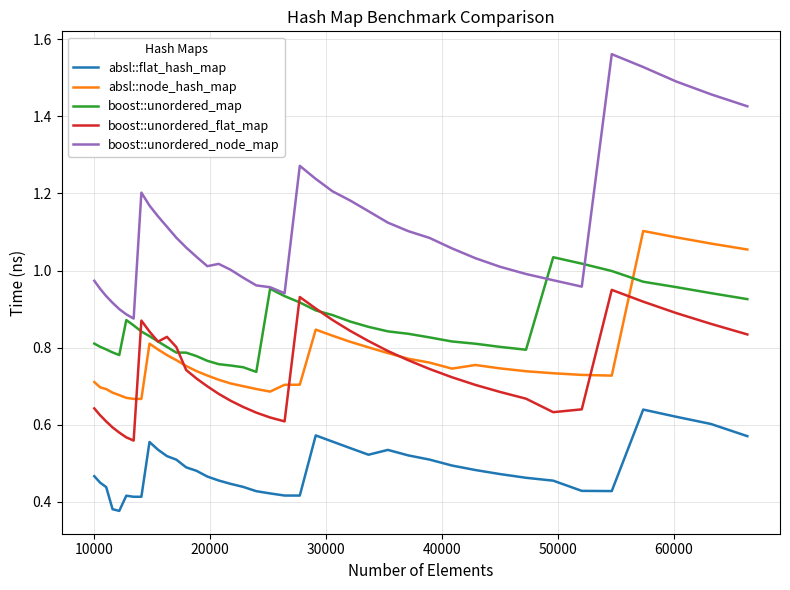

Which series has the largest total across all categories?

boost::unordered_node_map